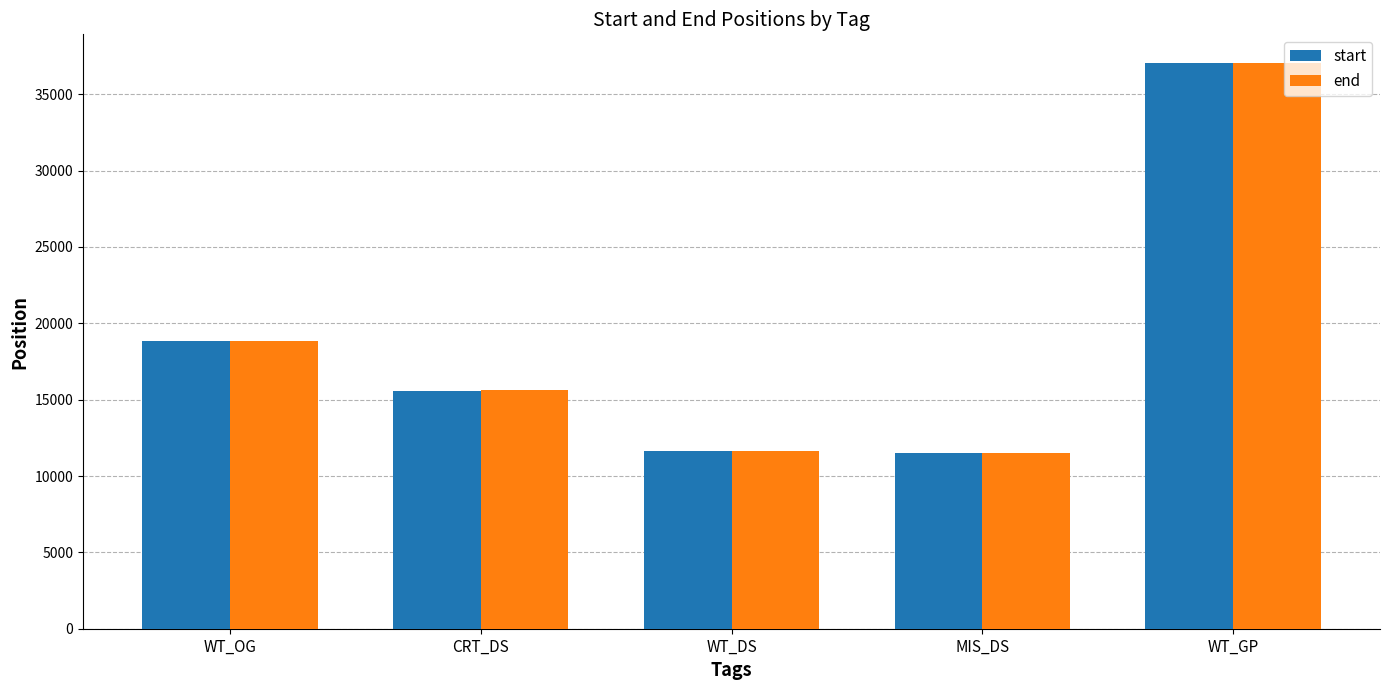

At which label does start first exceed 15585?

WT_OG